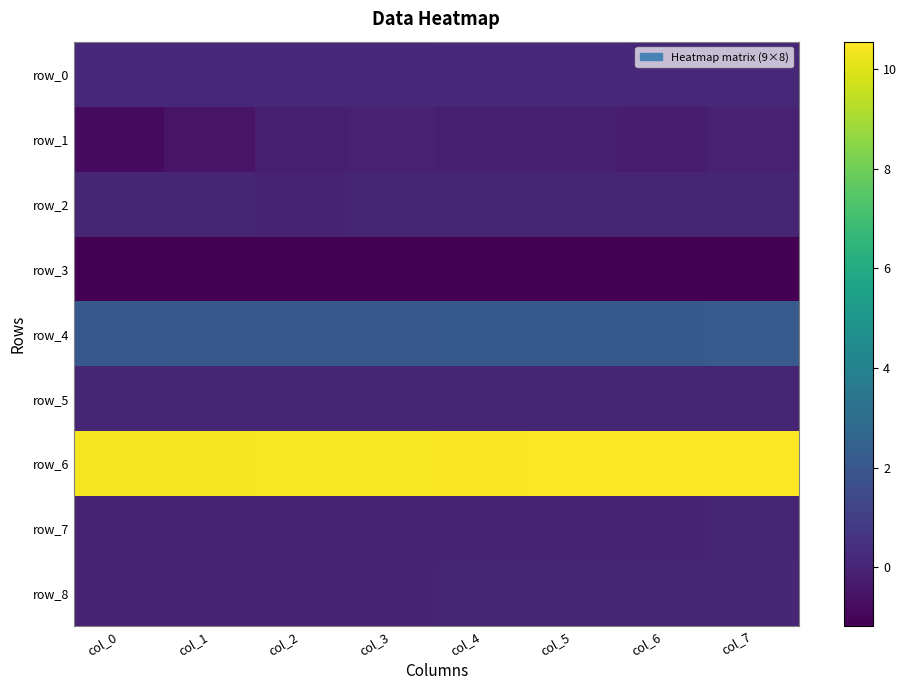

List the labels in order of row_2 value, smallest first.

col_2, col_4, col_0, col_1, col_6, col_3, col_7, col_5